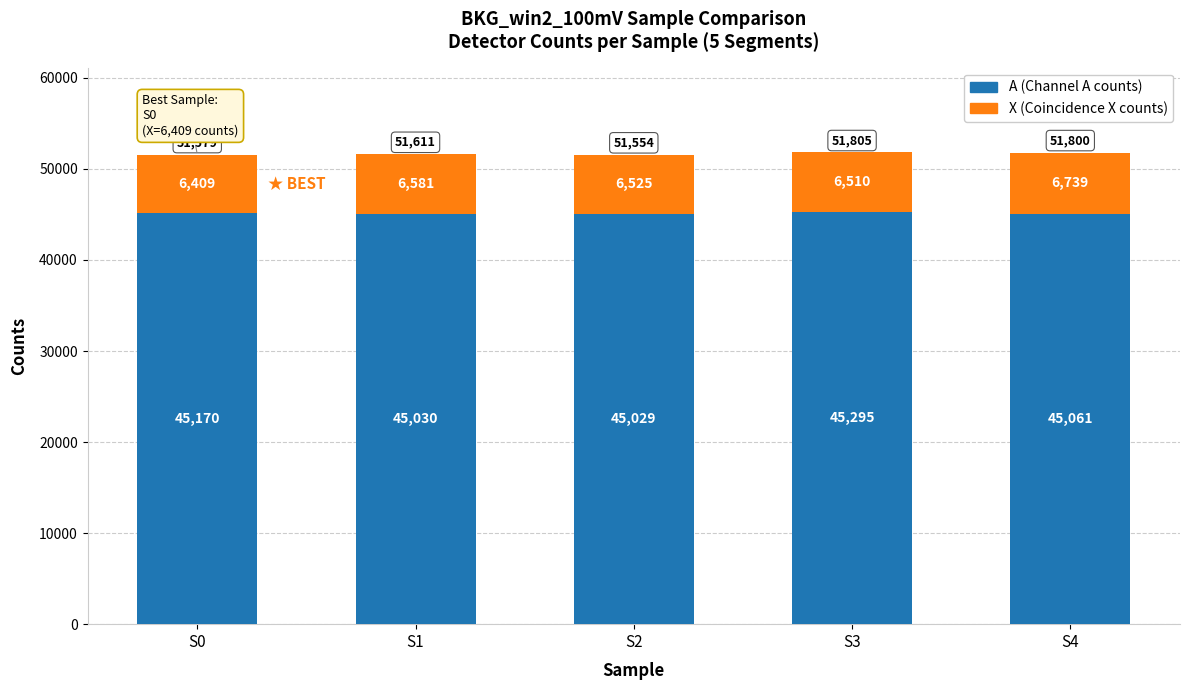

What is the sum of the A (Channel A counts) values at S3 and S2?

90324